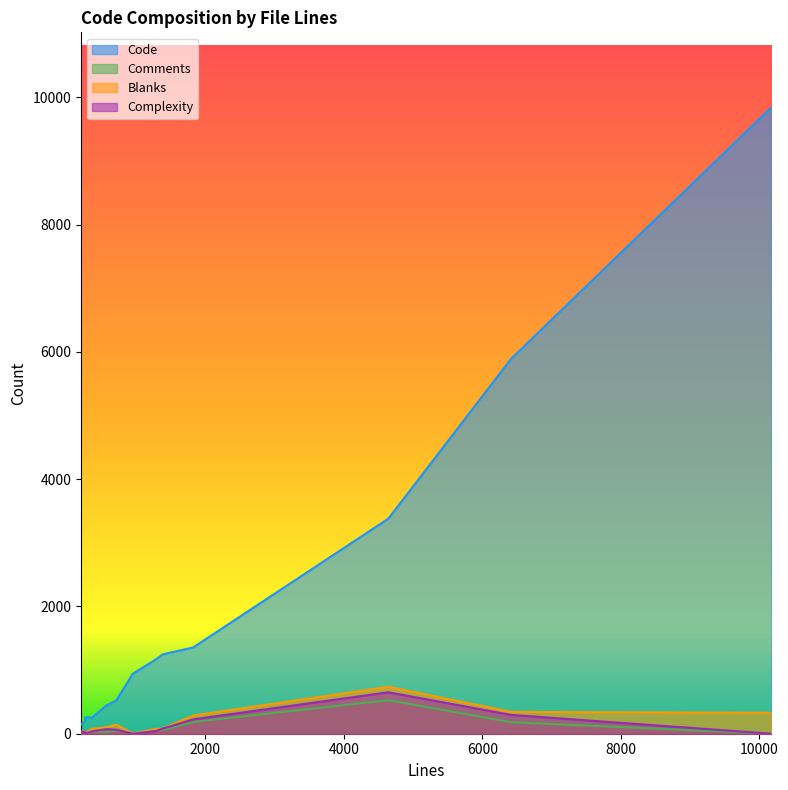

Between which two adjacent categories do Complexity and Comments first intersect?

716 and 956